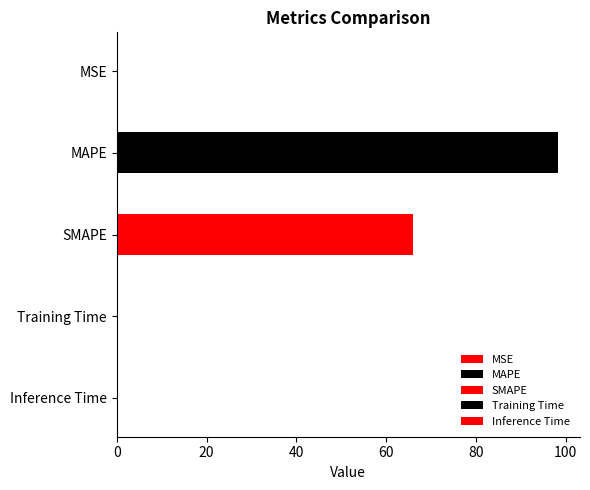

List the labels in order of value, smallest first.

Inference Time, MSE, Training Time, SMAPE, MAPE